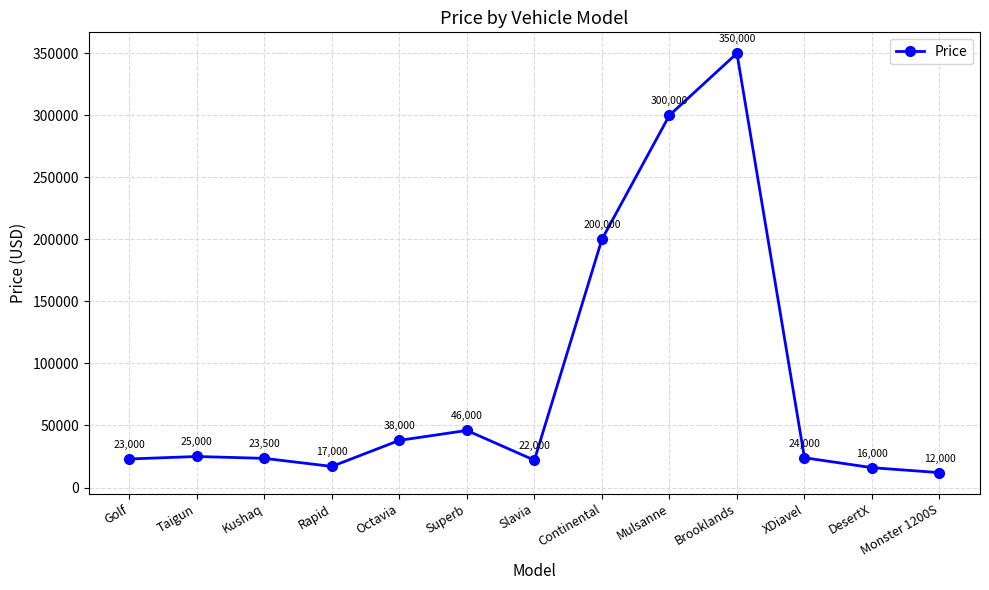

Reading left to right, extract all data points from this chart.

Golf=23000	Taigun=25000	Kushaq=23500	Rapid=17000	Octavia=38000	Superb=46000	Slavia=22000	Continental=200000	Mulsanne=300000	Brooklands=350000	XDiavel=24000	DesertX=16000	Monster 1200S=12000